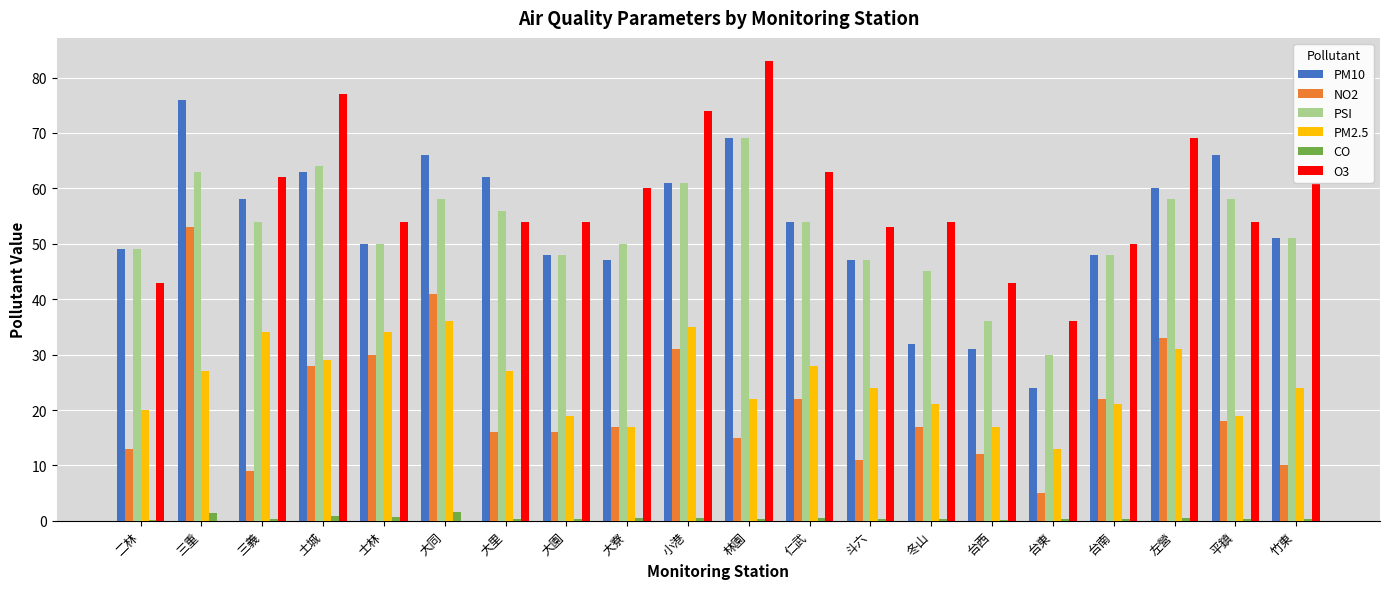

Is the value of NO2 at 平鎮 greater than the value of PM10 at 大園?

No